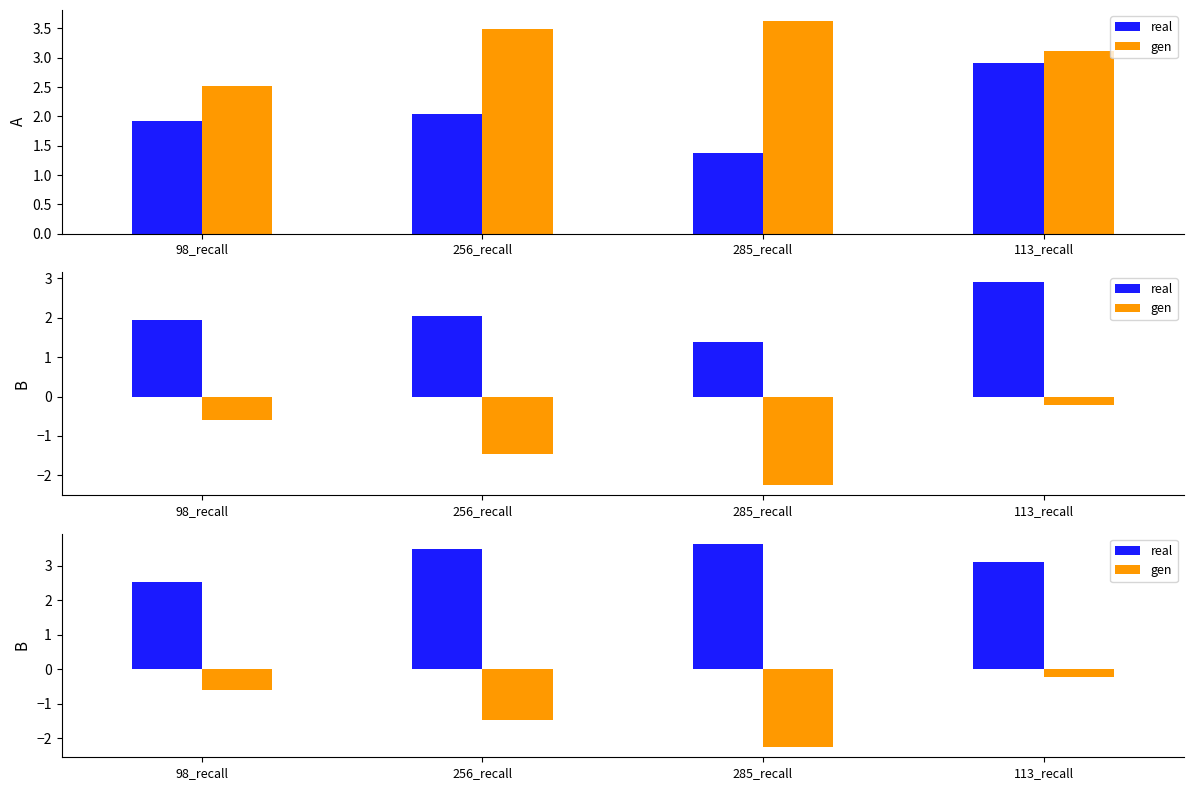

What is the difference between the maximum and minimum values in the real series?

1.1